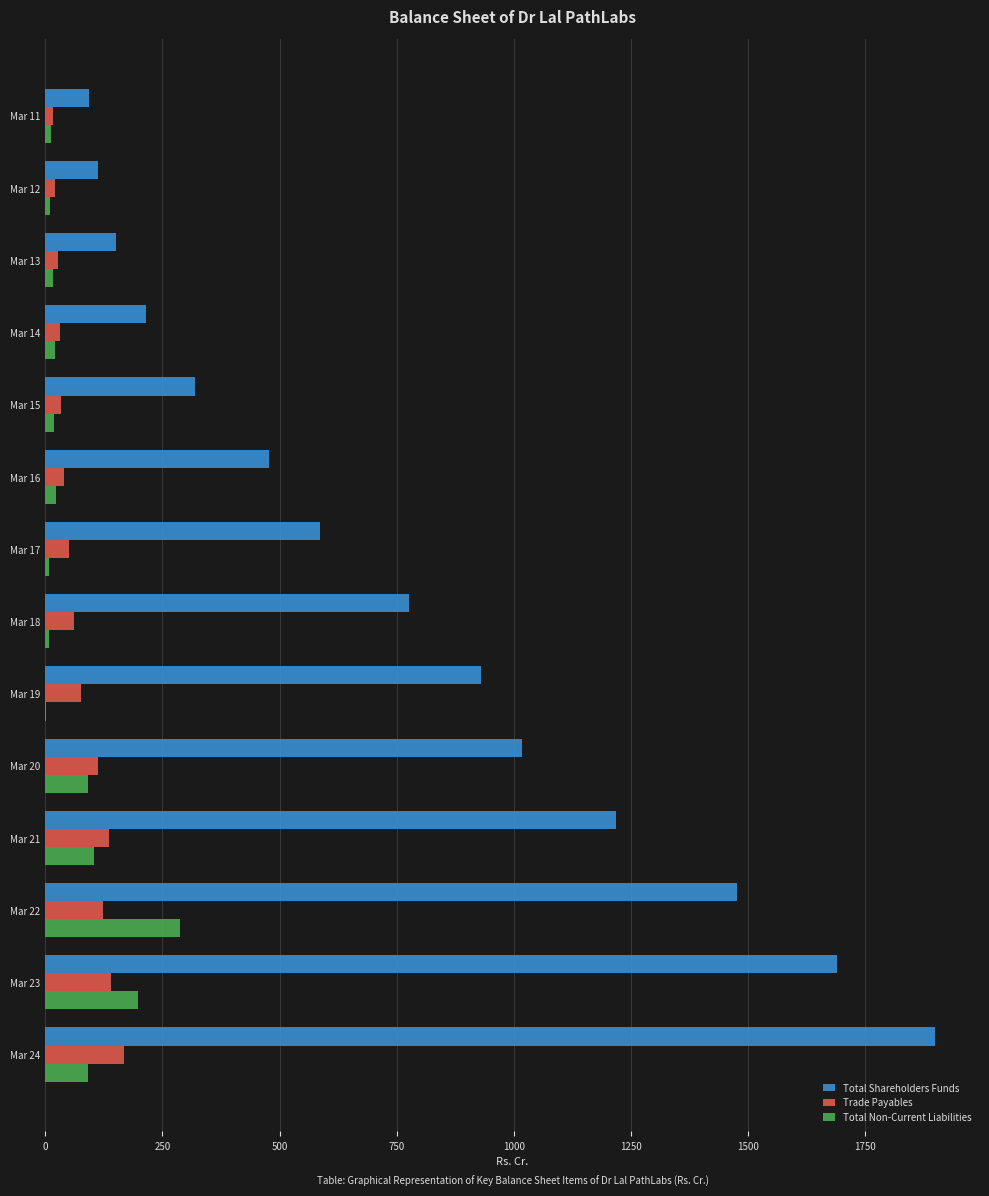

Which category has the highest value across all series?

Mar 24